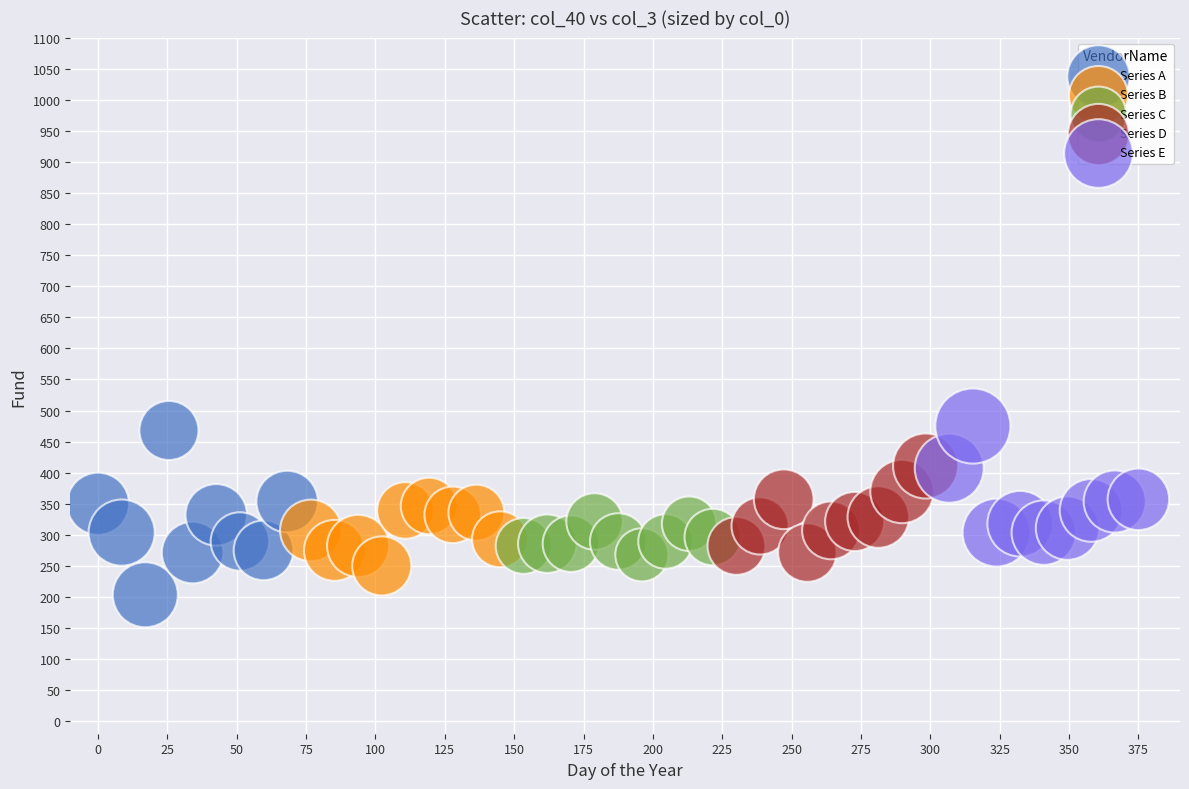

Which series has the widest spread of Y values?

Series A